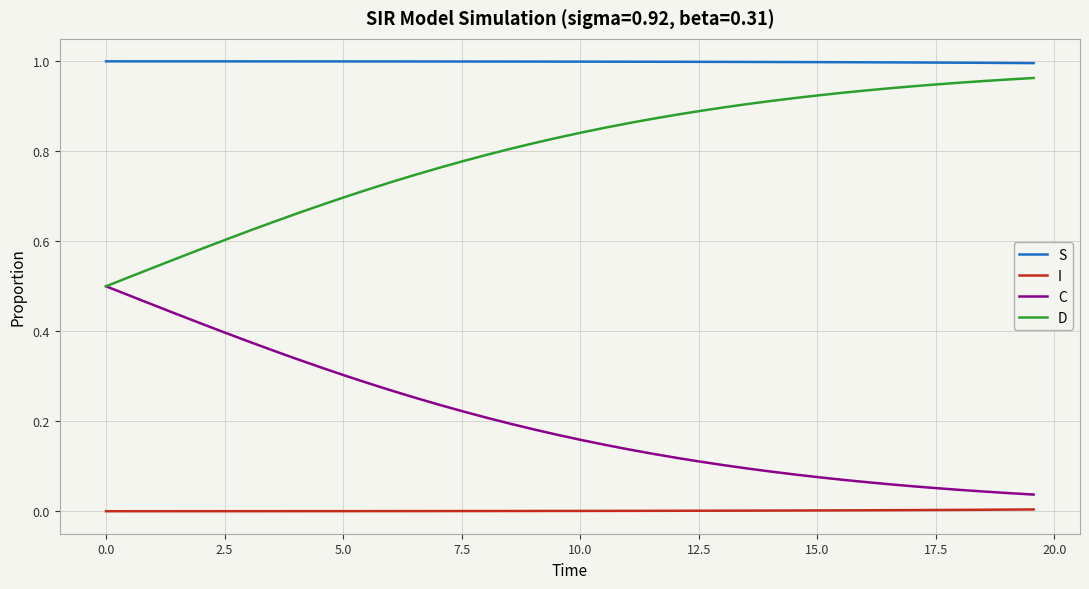

Which series has the largest total across all categories?

S